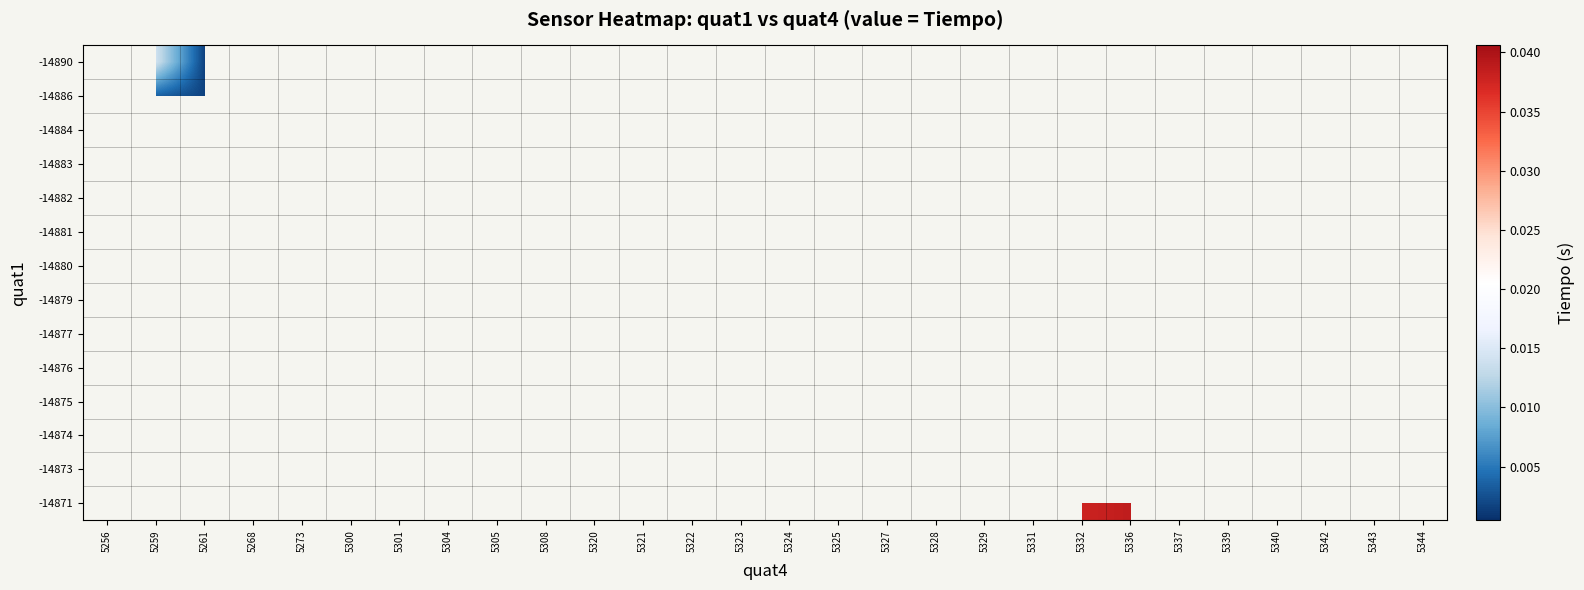

Is the value of -14876 at 5332 greater than the value of -14877 at 5308?

No